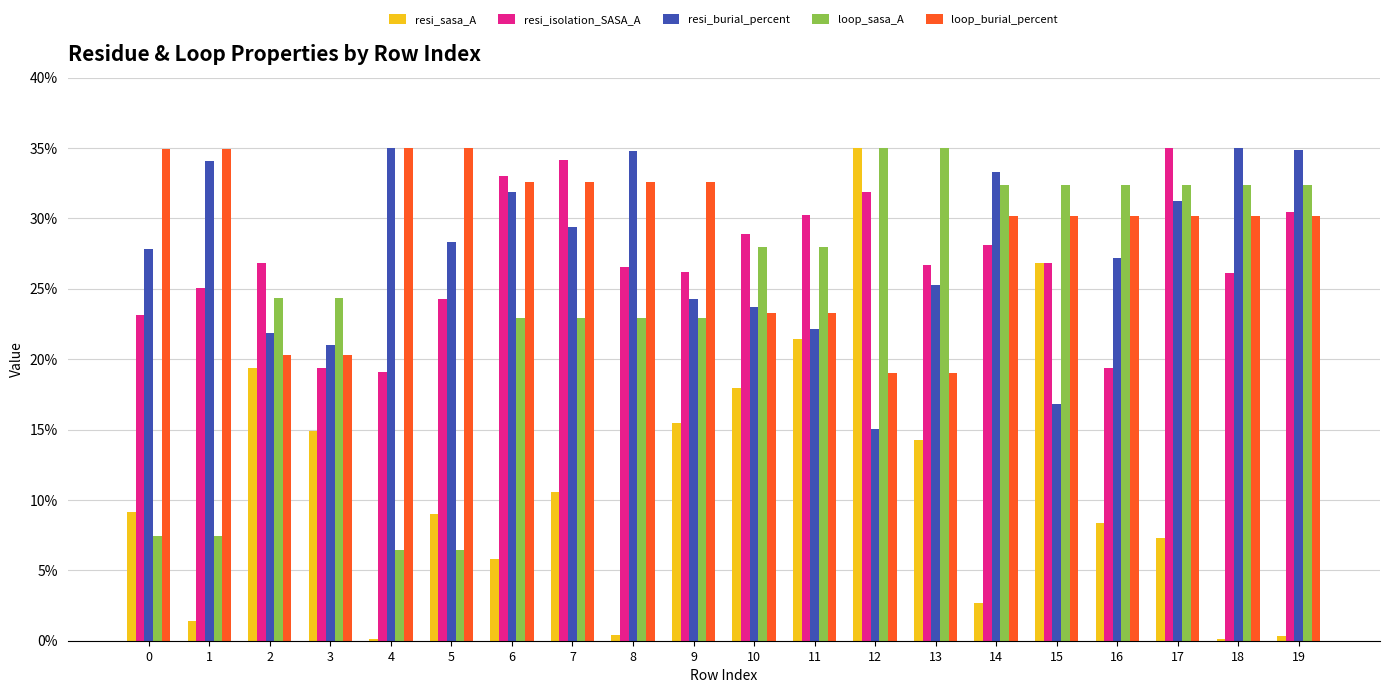

What is the total value across all series at 16?

117.4